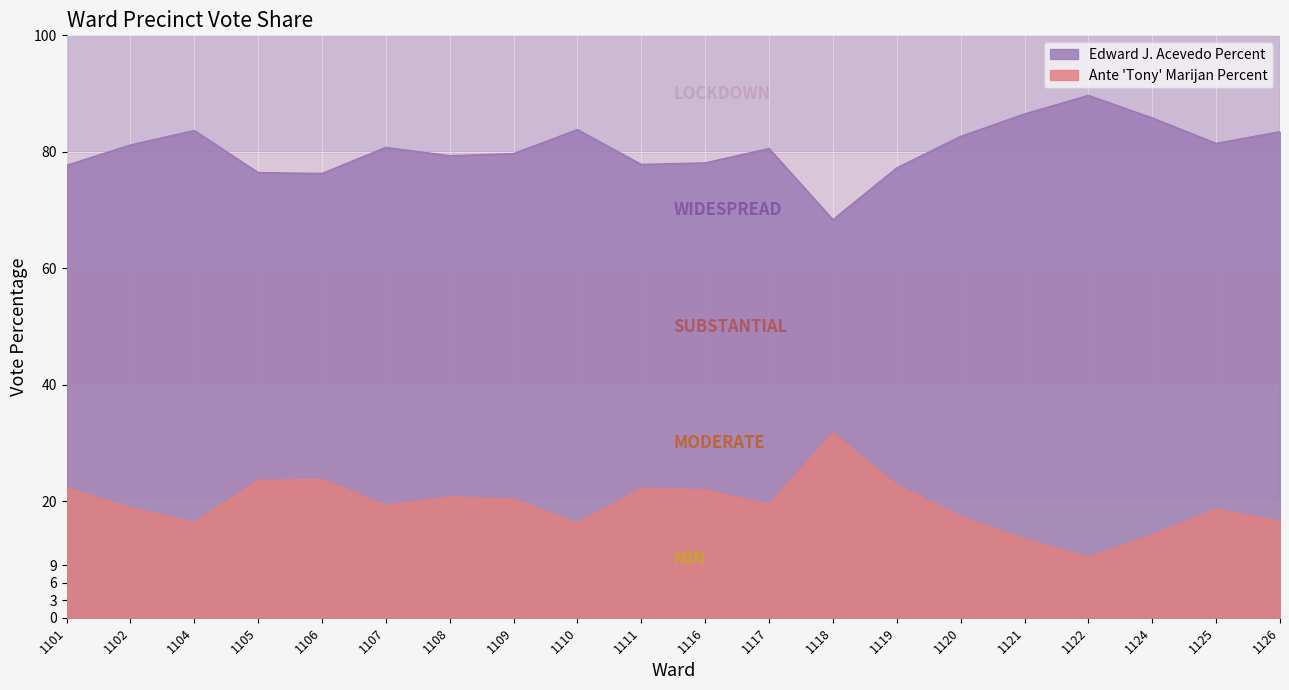

Reading left to right, extract all data points from this chart.

Edward J. Acevedo Percent: 1101=77.7	1102=81.2	1104=83.7	1105=76.4	1106=76.3	1107=80.7	1108=79.3	1109=79.7	1110=83.8	1111=77.8	1116=78.1	1117=80.5	1118=68.3	1119=77.2	1120=82.6	1121=86.5	1122=89.7	1124=85.8	1125=81.4	1126=83.4
Ante ''Tony'' Marijan Percent: 1101=22.3	1102=18.9	1104=16.4	1105=23.6	1106=23.7	1107=19.3	1108=20.7	1109=20.3	1110=16.2	1111=22.2	1116=21.9	1117=19.4	1118=31.7	1119=22.8	1120=17.4	1121=13.5	1122=10.3	1124=14.2	1125=18.6	1126=16.6